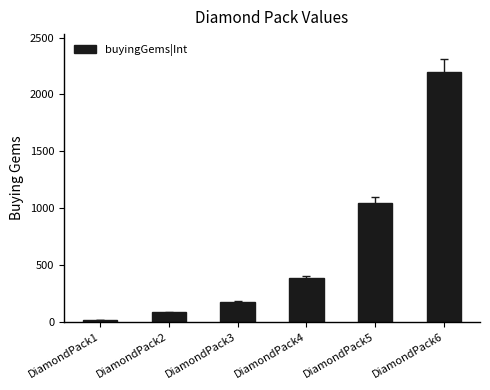

Reading right to left, list all the values displayed in this chart.

DiamondPack6=2200	DiamondPack5=1050	DiamondPack4=390	DiamondPack3=180	DiamondPack2=85	DiamondPack1=15